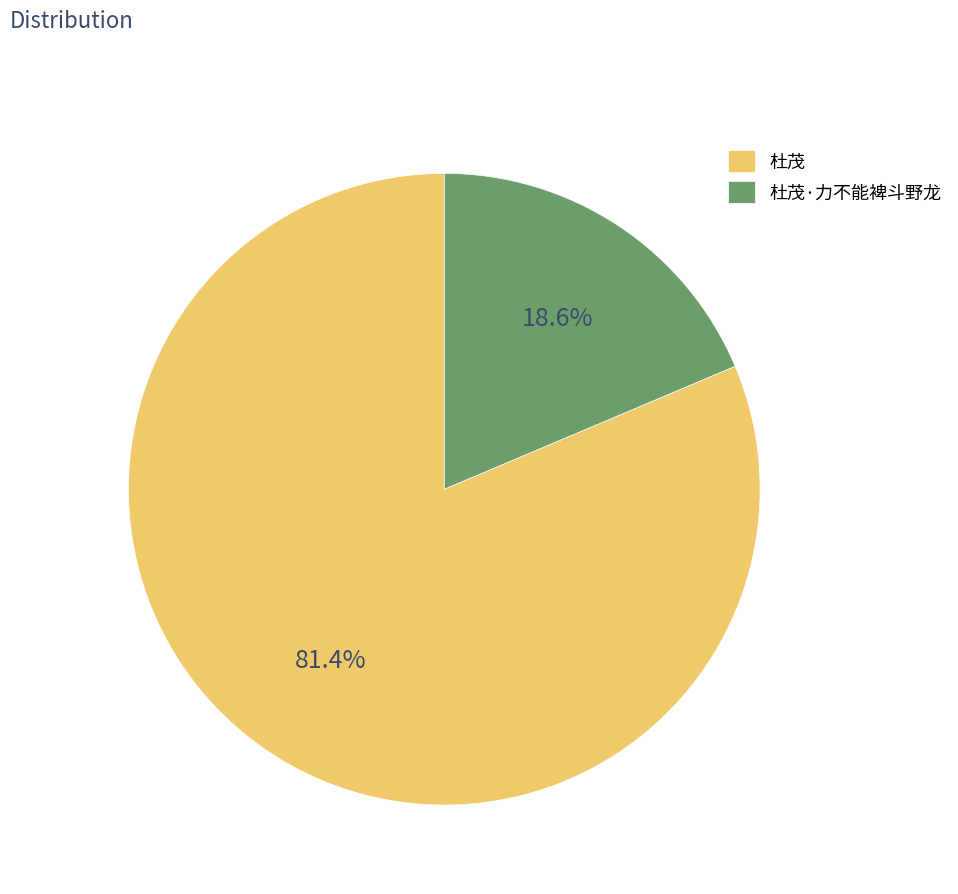

Is 杜茂·力不能裨斗野龙 the majority of the pie?

No